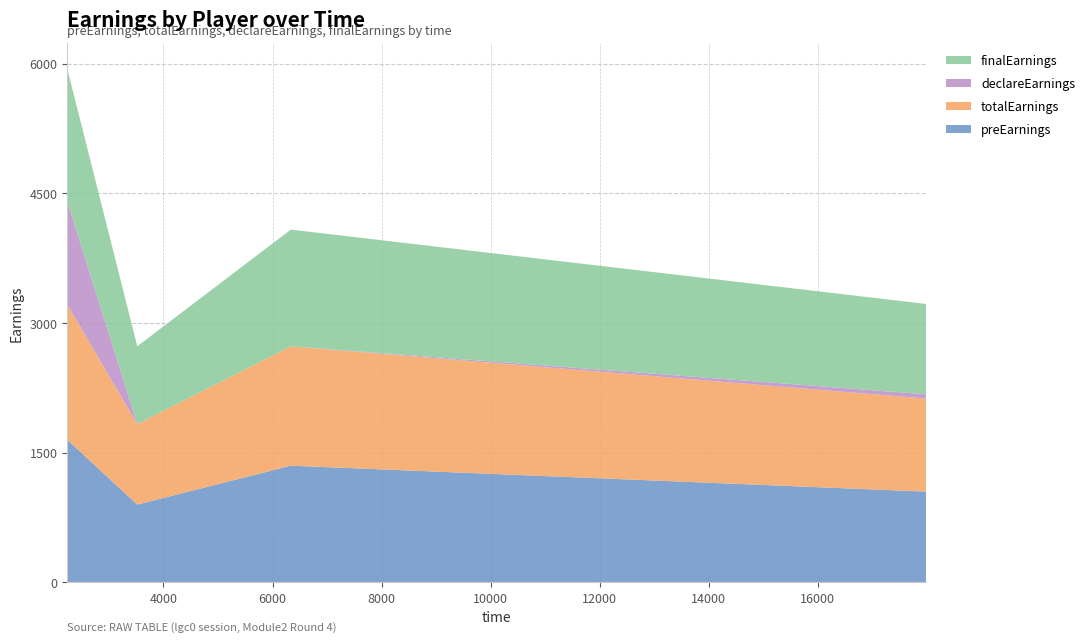

Reading left to right, transcribe all the data shown in this chart.

preEarnings: 1650.0	900.0	1350.0	1050.0
totalEarnings: 1561.2	931.2	1381.2	1076.2
declareEarnings: 1200.0	0.0	0.0	50.0
finalEarnings: 1530.0	900.0	1350.0	1045.0